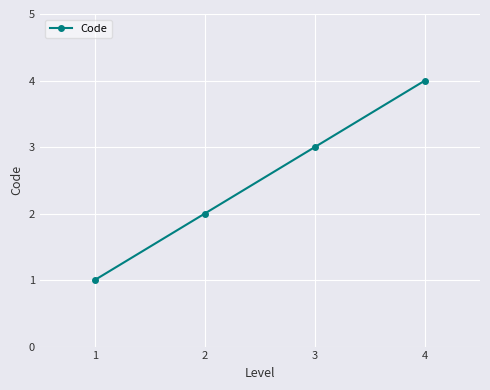

True or false: the data has more than 1 interior local peaks.

False